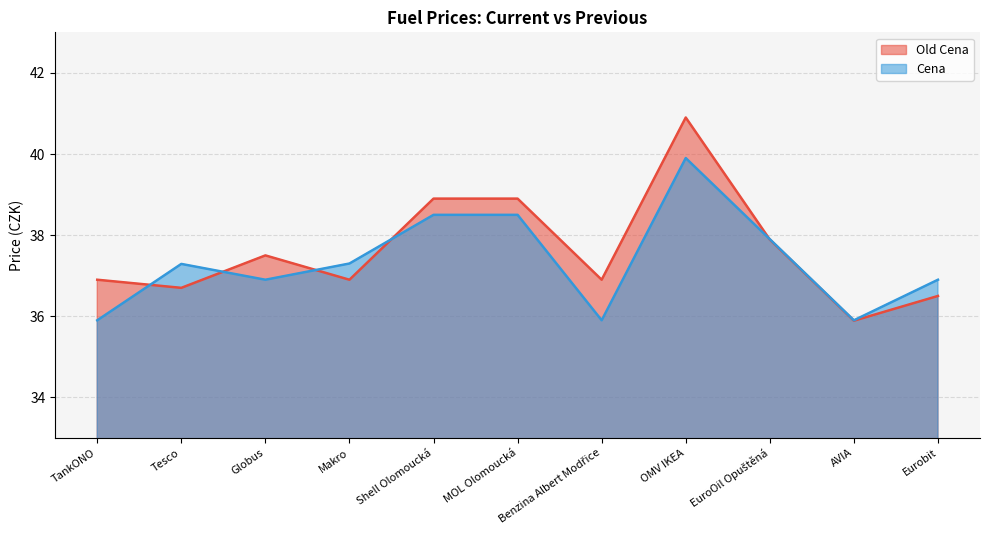

The Old Cena series shows 37.5 at Globus. True or false?

True